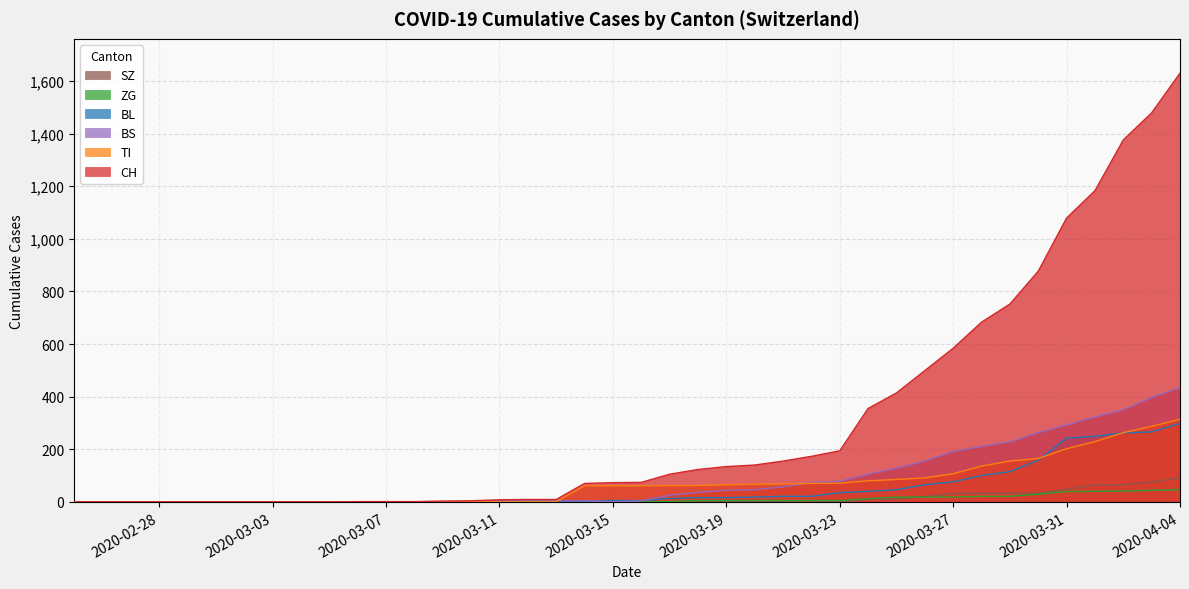

How many values in the TI series are below 61?

18